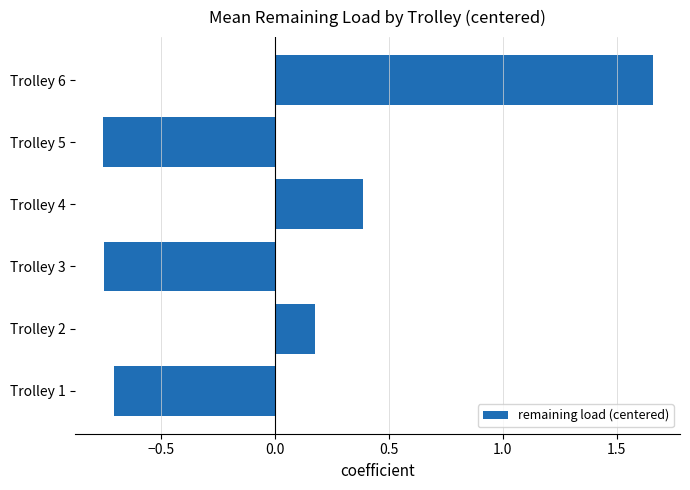

How many values are below 0?

3